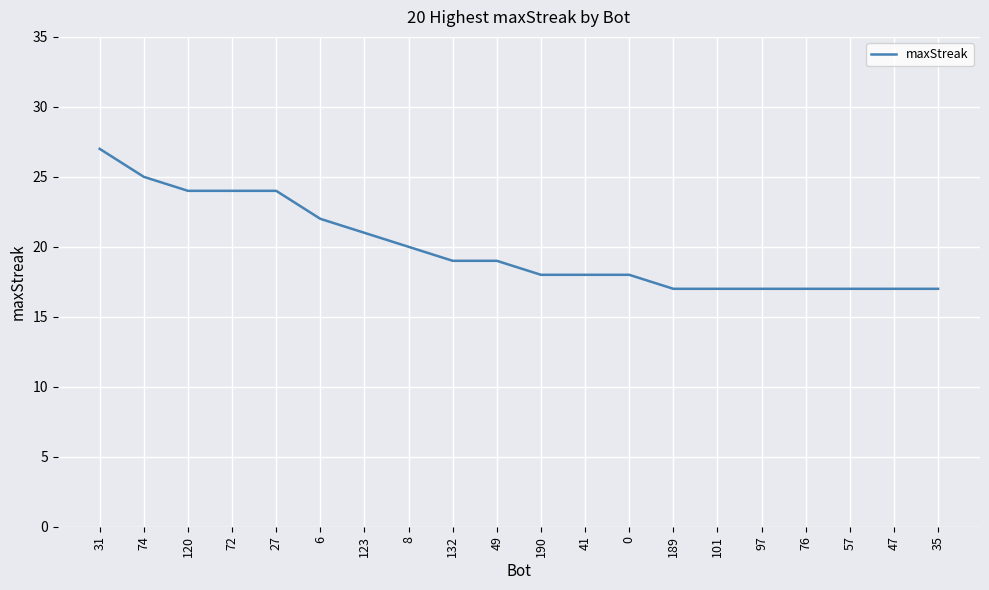

What is the ratio of the value at 120 to the value at 190?

1.3